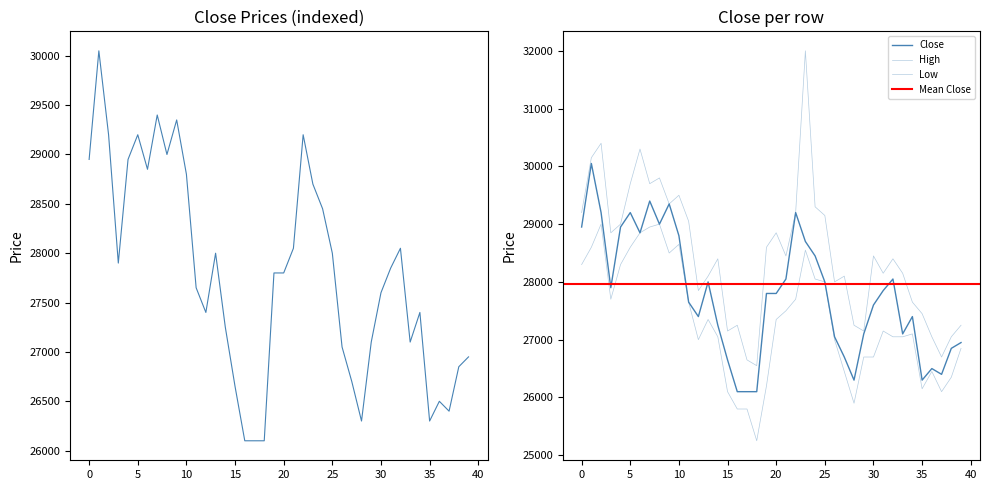

What is the value of the Close point at the 19th from the left?

26100